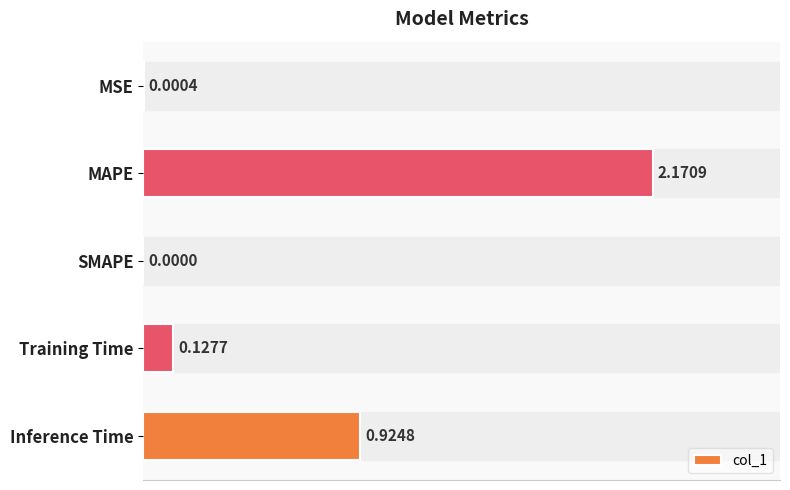

Which category has the highest value across all series?

MAPE